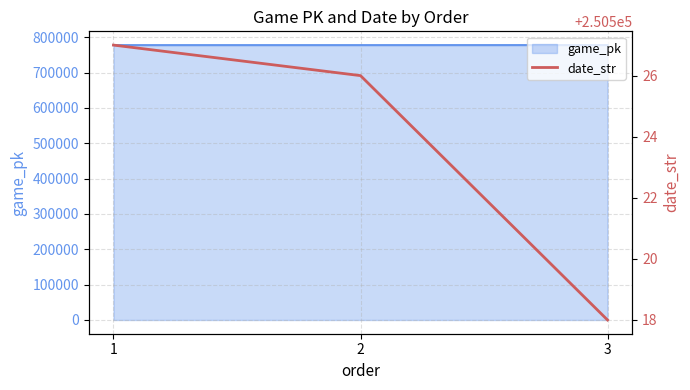

List the labels in order of value, largest first.

1, 2, 3